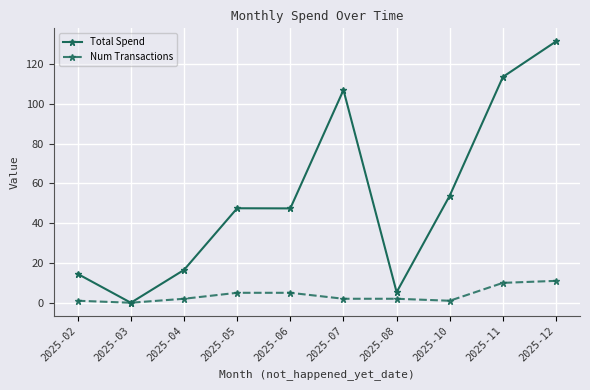

What is the difference between the maximum and minimum values in the Total Spend series?

131.4